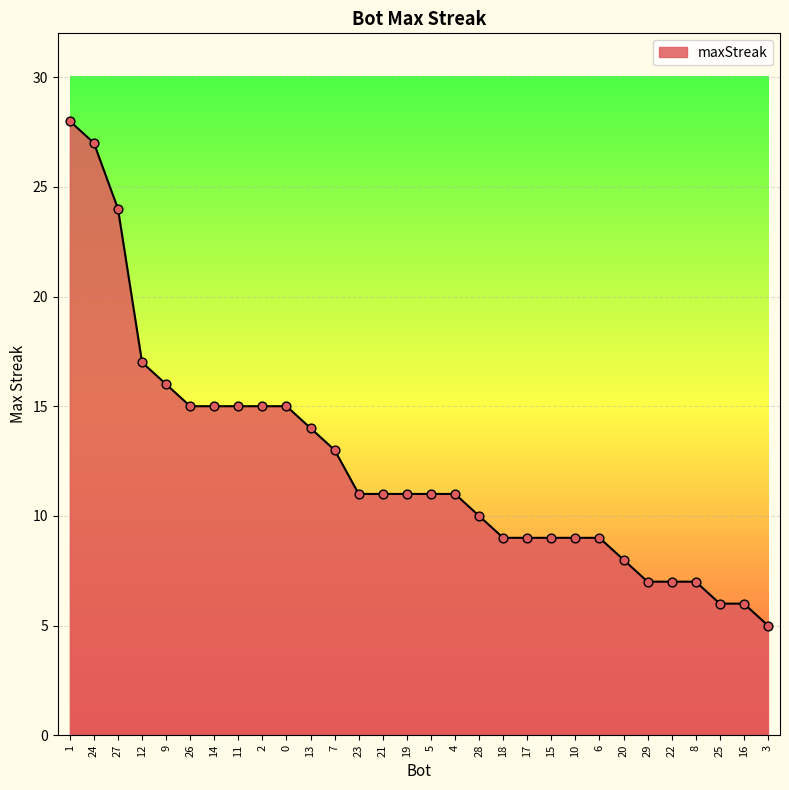

What is the ratio of the value at 19 to the value at 13?

0.8